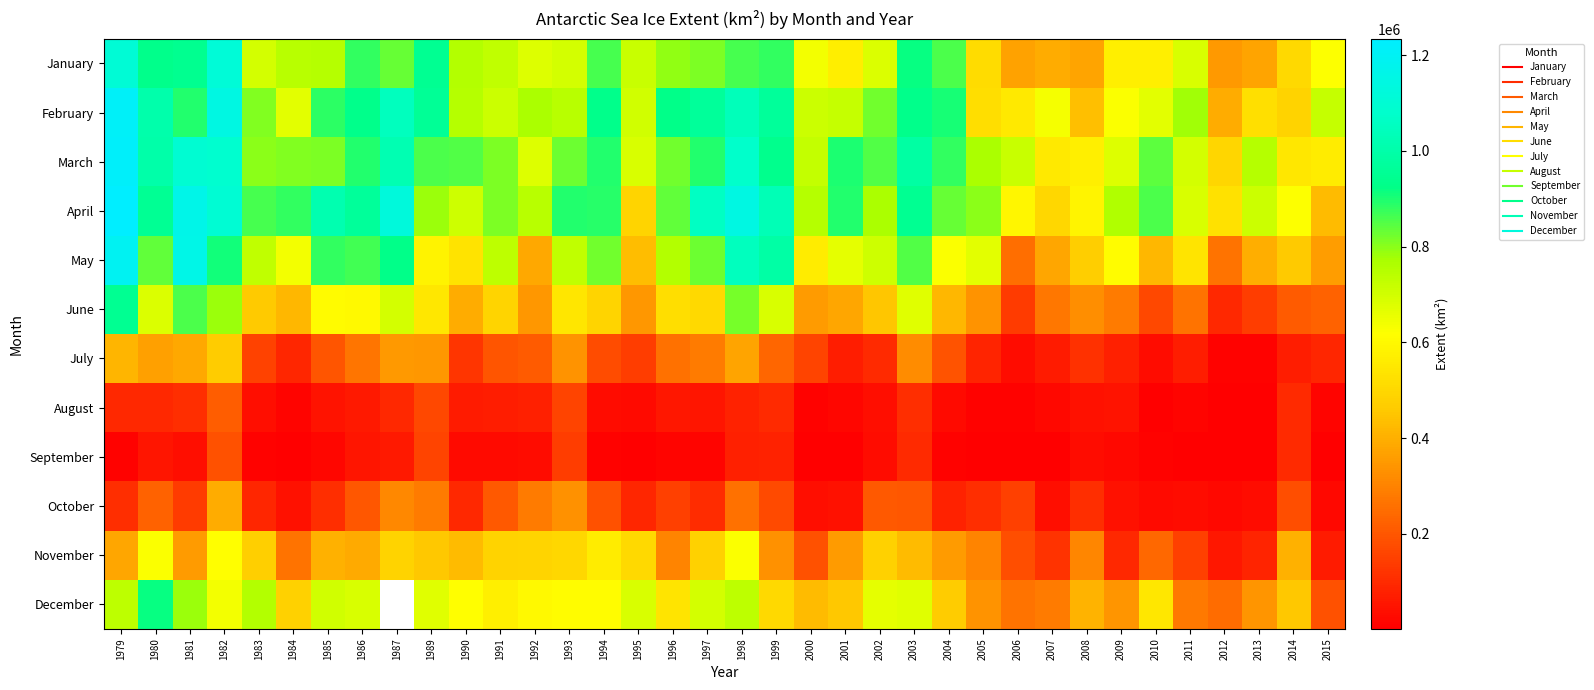

Rank the categories by January value from highest to lowest.

1982, 1979, 1989, 1981, 1980, 2003, 1999, 1986, 1994, 1998, 2004, 1987, 1997, 1996, 1990, 1985, 1984, 1991, 1995, 1993, 1983, 2011, 2002, 1992, 2000, 2015, 2010, 2009, 2001, 2005, 2014, 2007, 2013, 2008, 2006, 2012